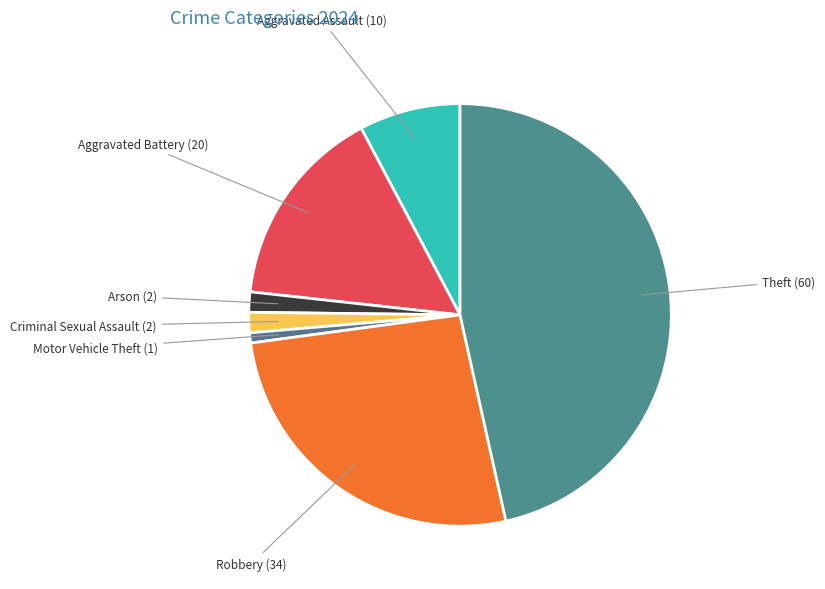

How many slices are in this pie chart?

7